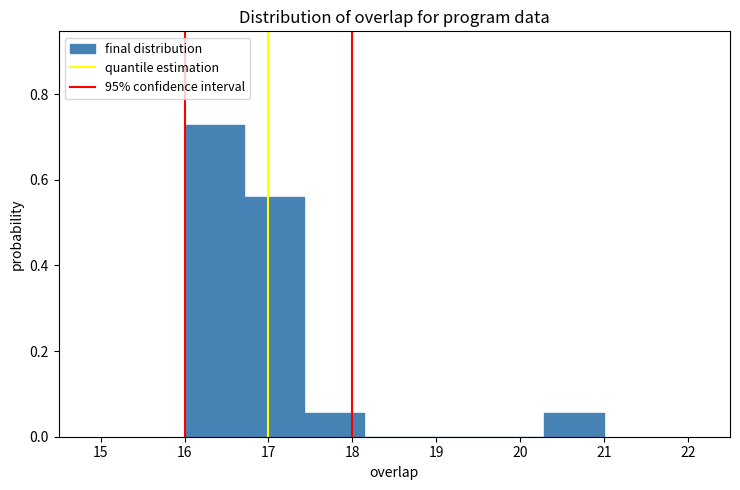

What is the height of the bar covering 20.3 to 21.0 on the x-axis? Neither the bar edges nor the heights are printed on the chart, so give them approximately, as read against the axes.

0.06